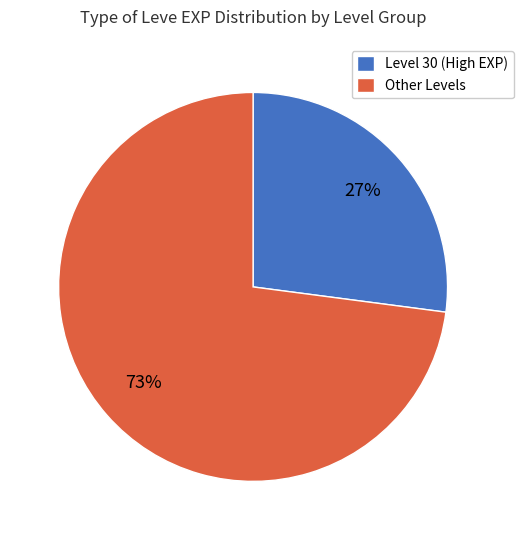

True or false: Level 30 (High EXP) accounts for 14% of the total.

False